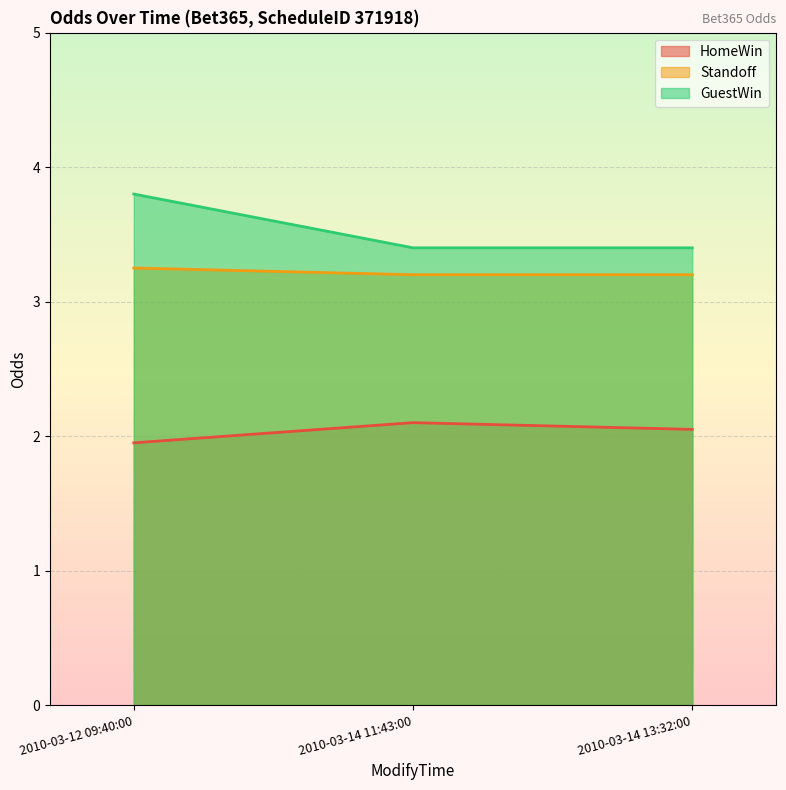

At how many categories does at least one series exceed 2?

3